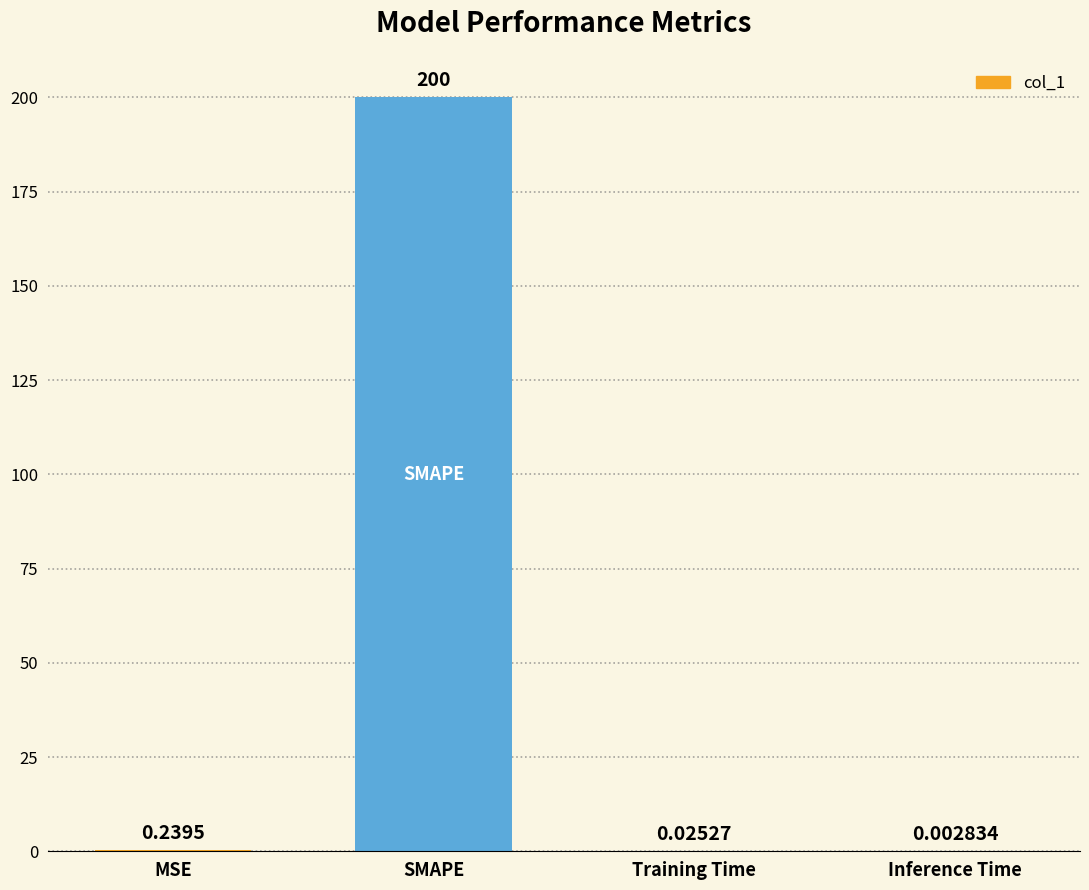

Which label corresponds to the largest value in the chart?

SMAPE